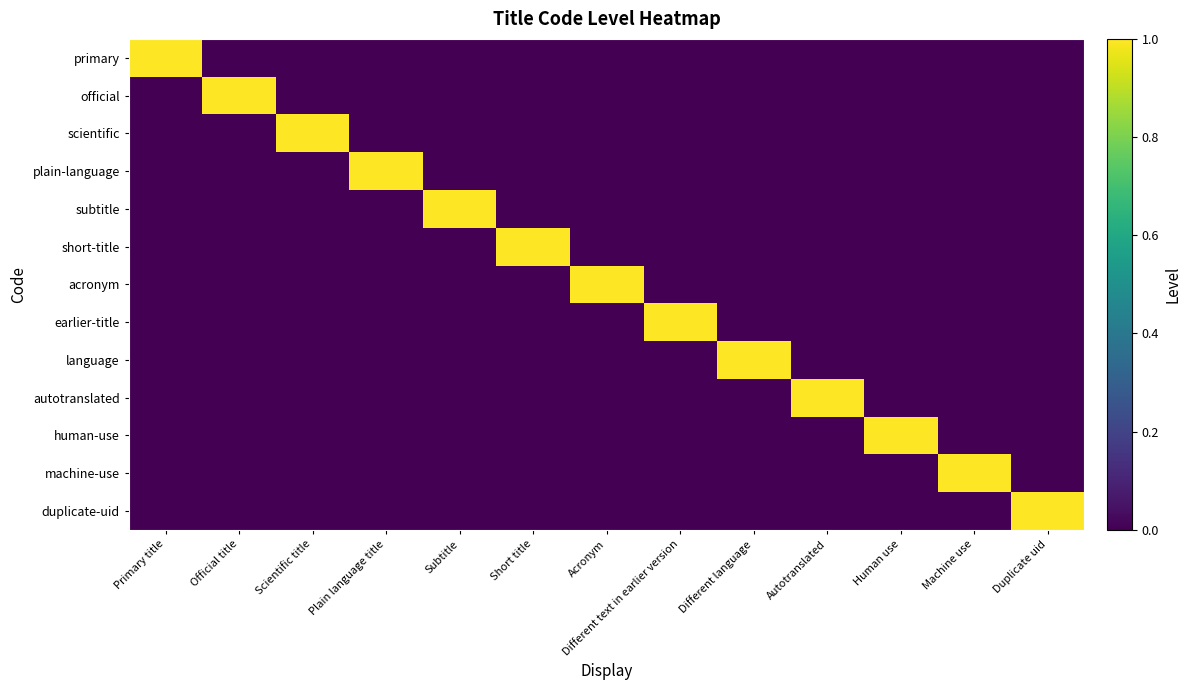

What is the greatest value displayed?

1